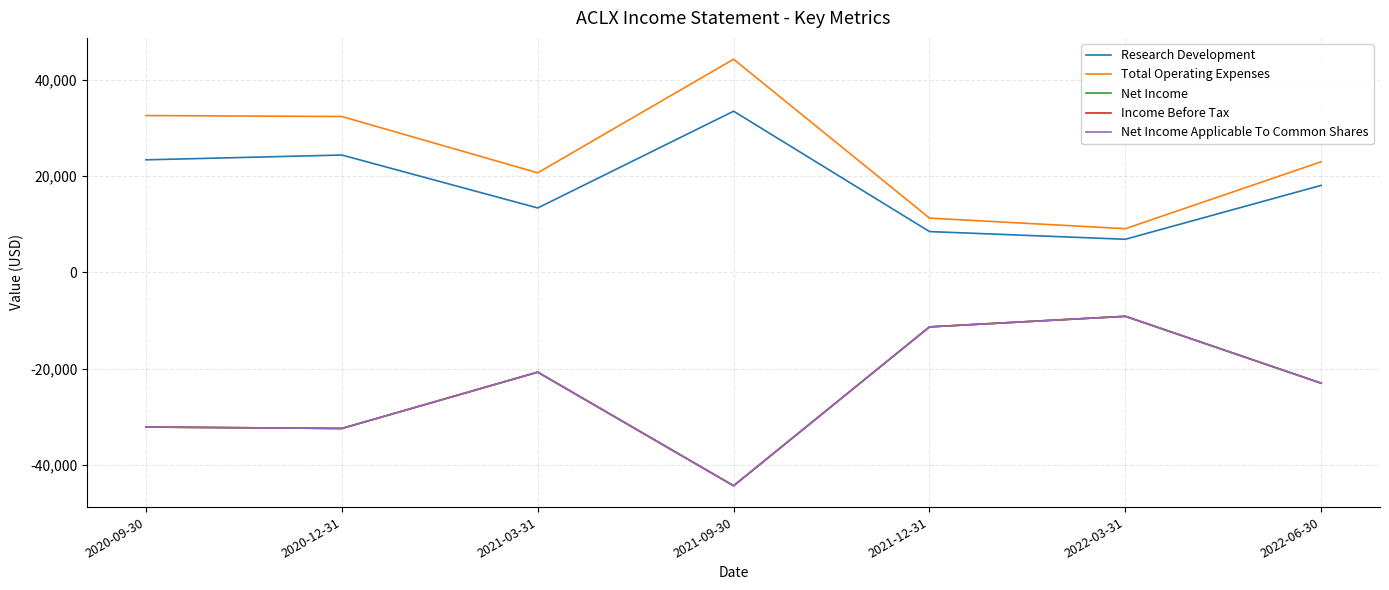

At which label does Net Income reach its minimum?

2021-09-30